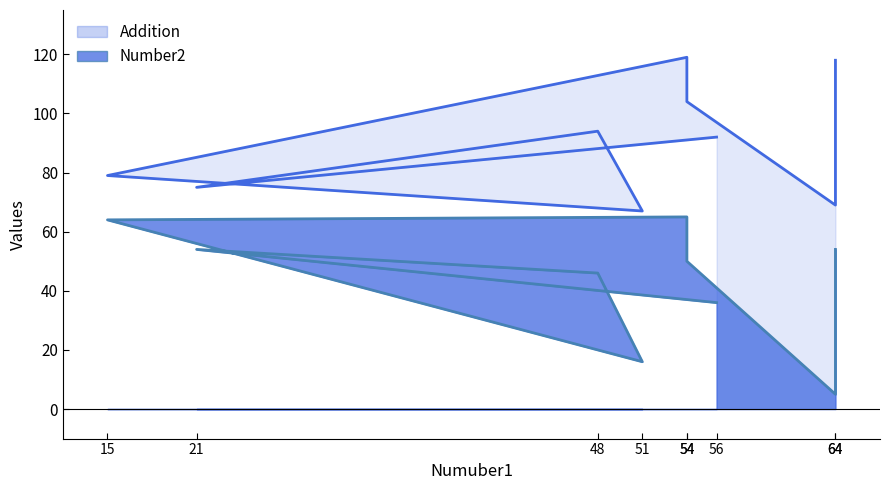

What is the difference between the maximum and minimum values in the Addition series?

52